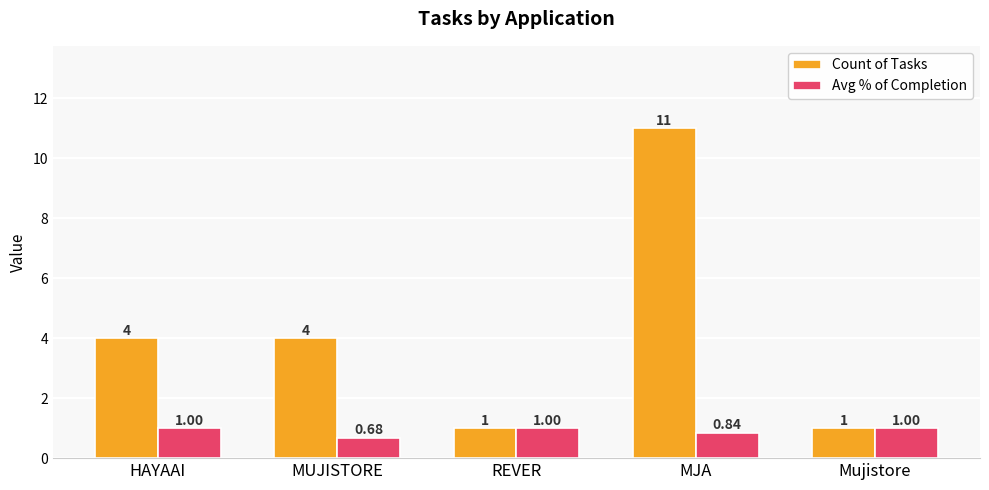

At how many categories does at least one series exceed 2?

3